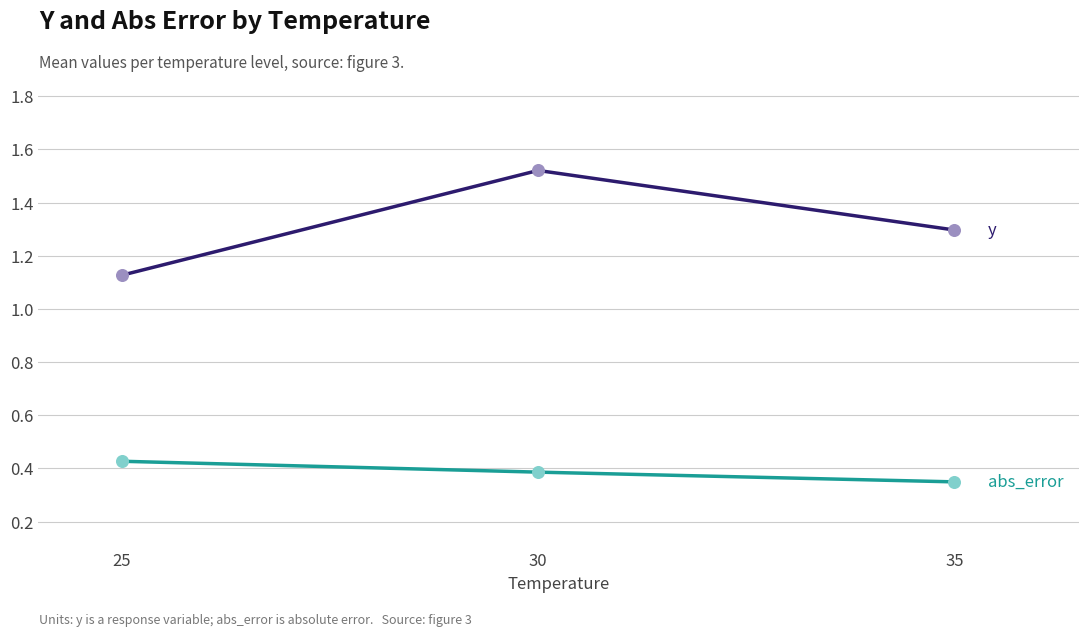

Which label corresponds to the smallest value in the chart?

35